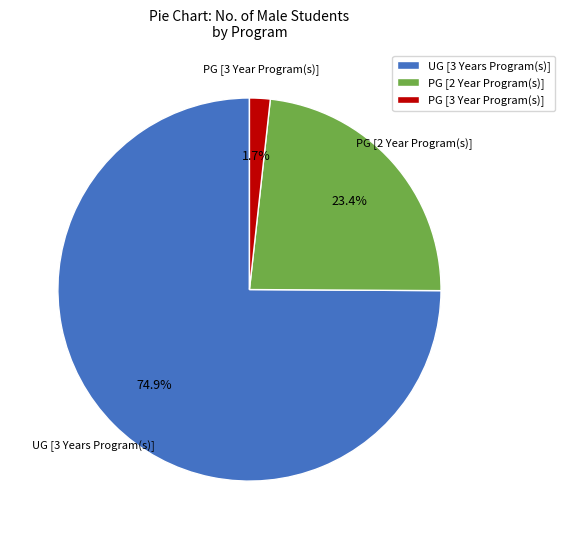

Is it true that PG [2 Year Program(s)] is 23% of the pie?

True